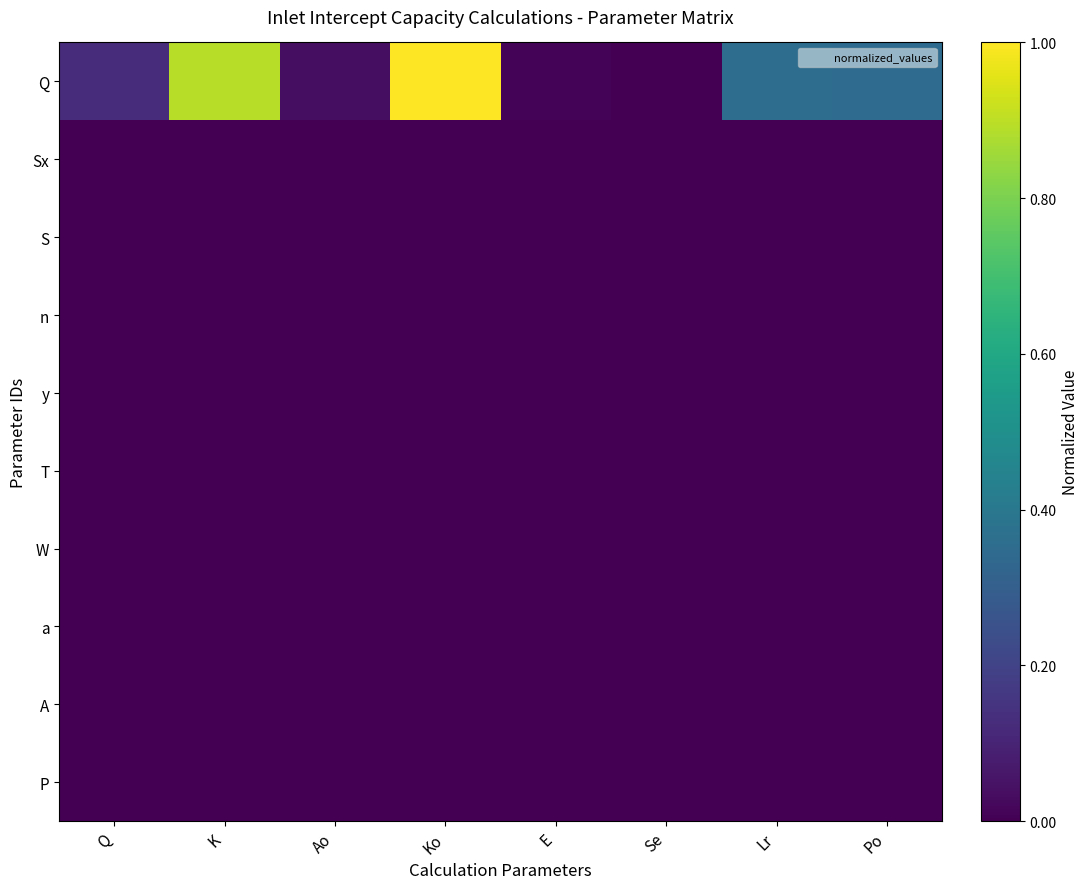

What is the greatest value displayed?

1.0